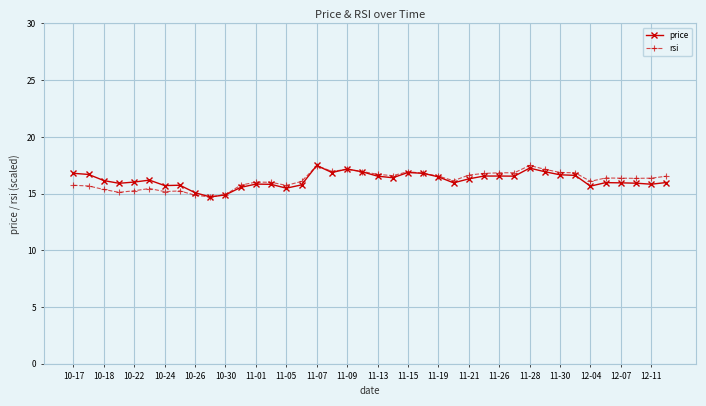

True or false: price has more than 2 interior local peaks.

True